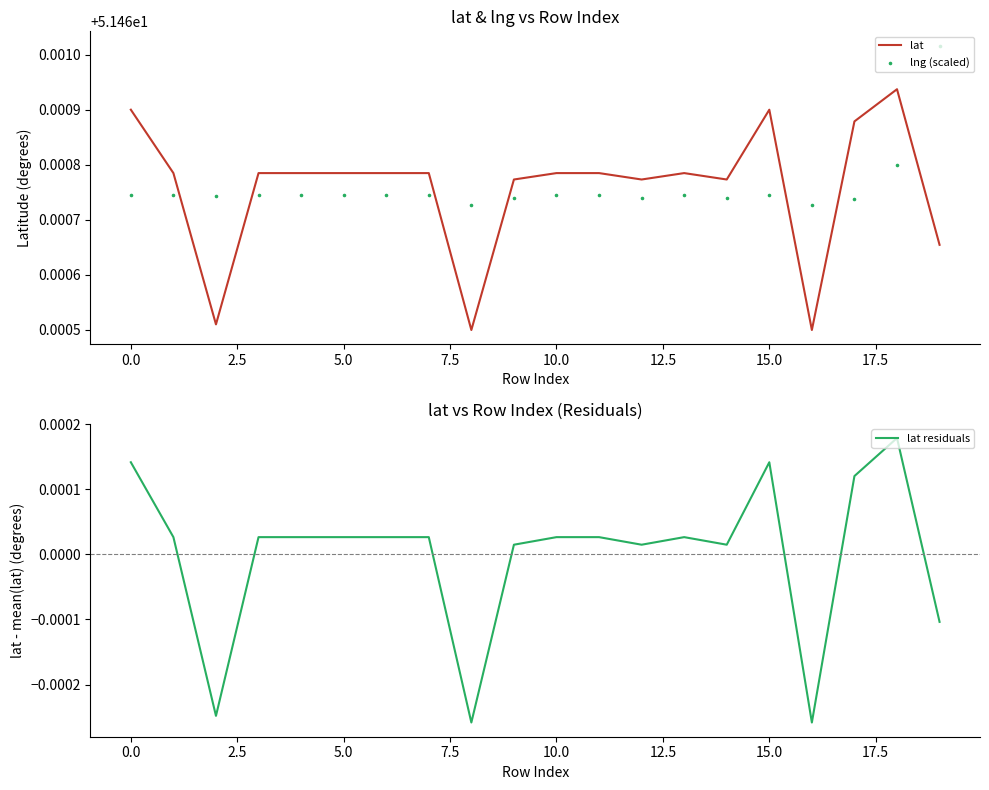

Which series has the widest spread of Y values?

lat